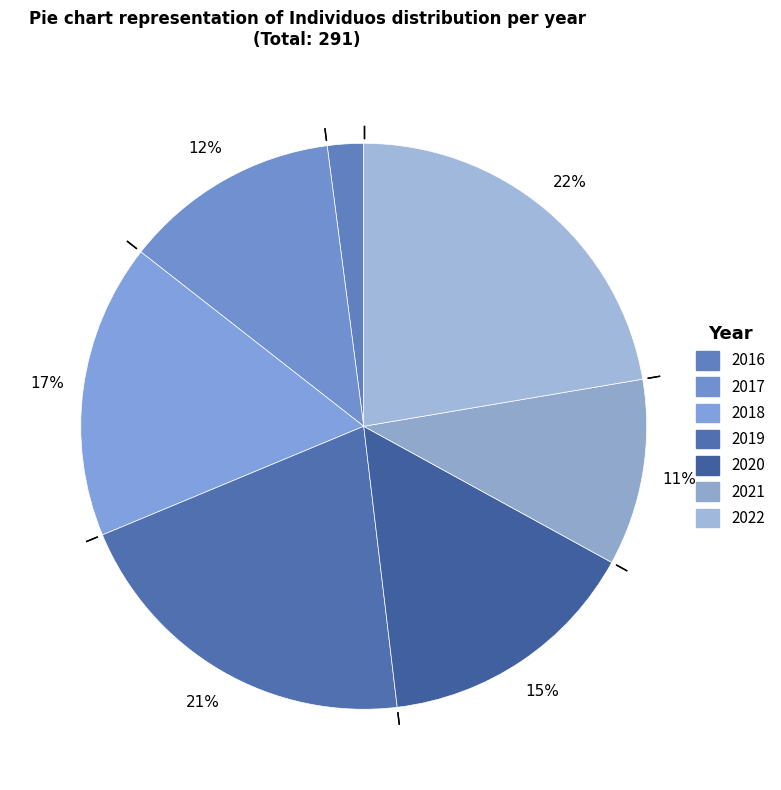

To the nearest percent, what portion does 2019 represent?

21%